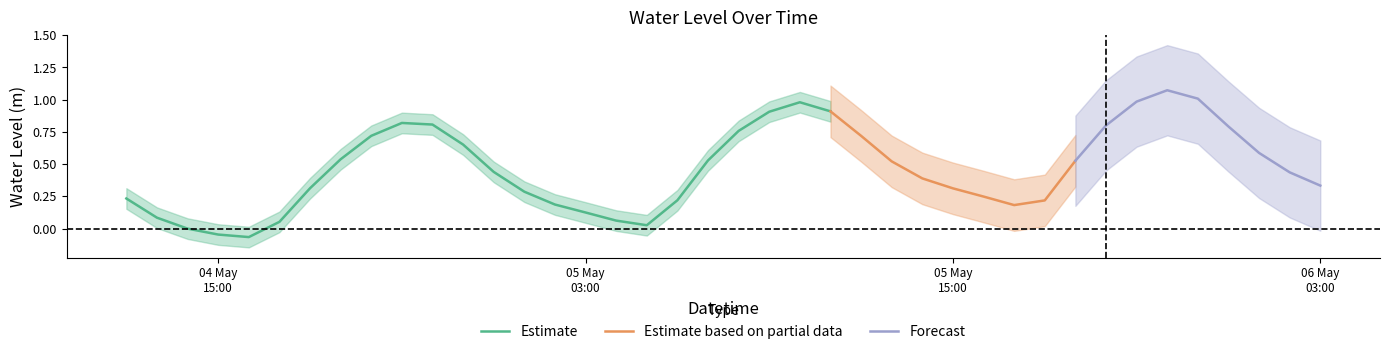

Reading right to left, list all the values displayed in this chart.

0.3	0.4	0.6	0.8	1.0	1.1	1.0	0.8	0.5	0.2	0.2	0.2	0.3	0.4	0.5	0.7	0.9	1.0	0.9	0.8	0.5	0.2	0.0	0.1	0.1	0.2	0.3	0.4	0.7	0.8	0.8	0.7	0.5	0.3	0.1	-0.1	-0.0	-0.0	0.1	0.2